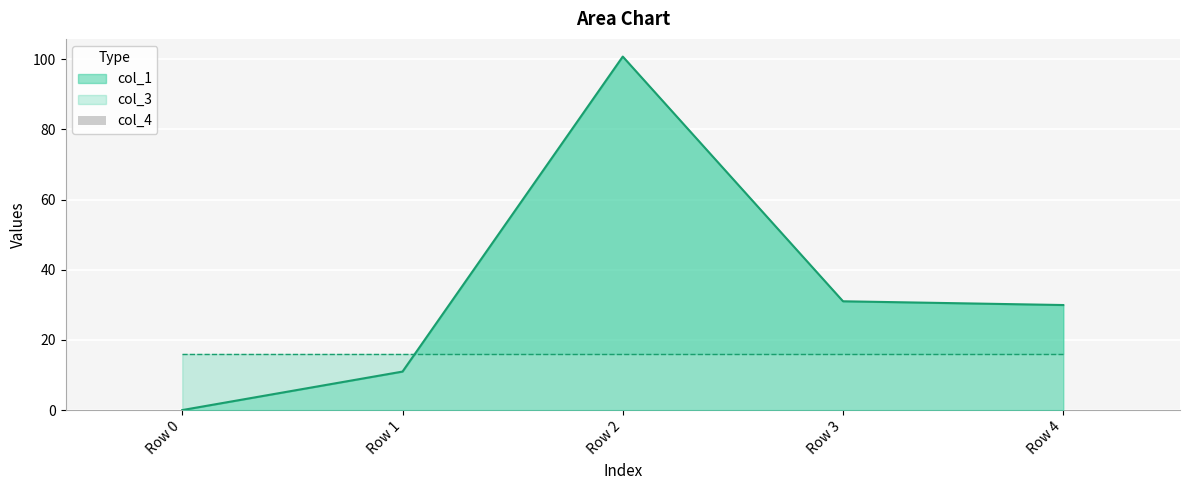

How many bars are there in total?

15